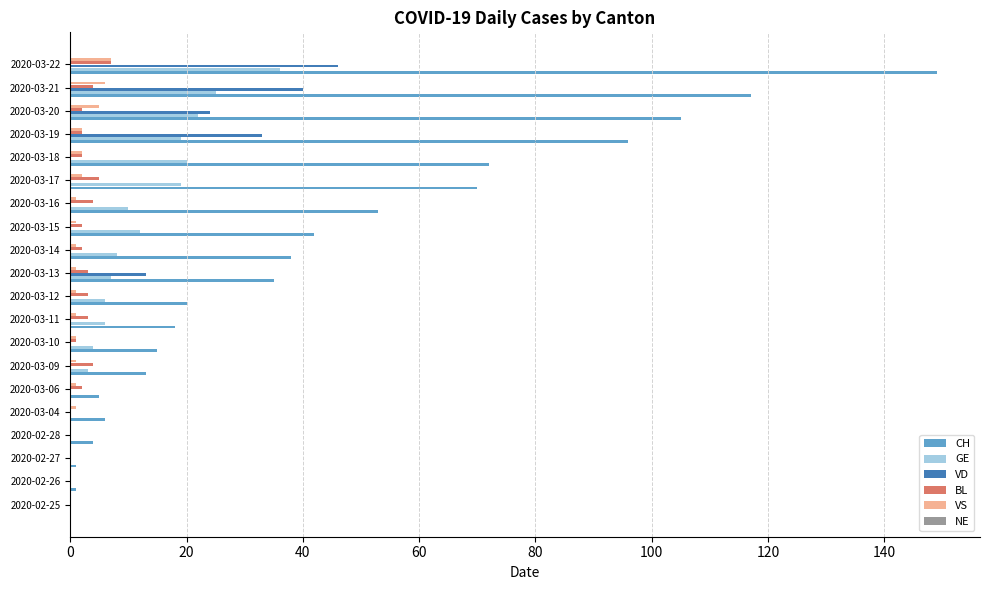

Count the VD values in the range 0 to 13.

16